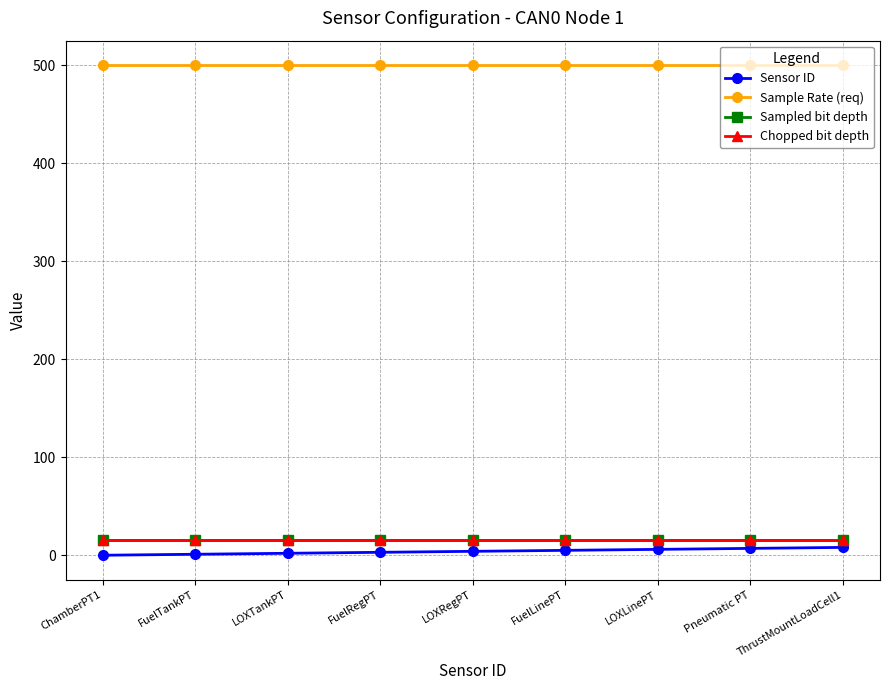

Which has a higher value, ChamberPT1 or LOXTankPT?

LOXTankPT